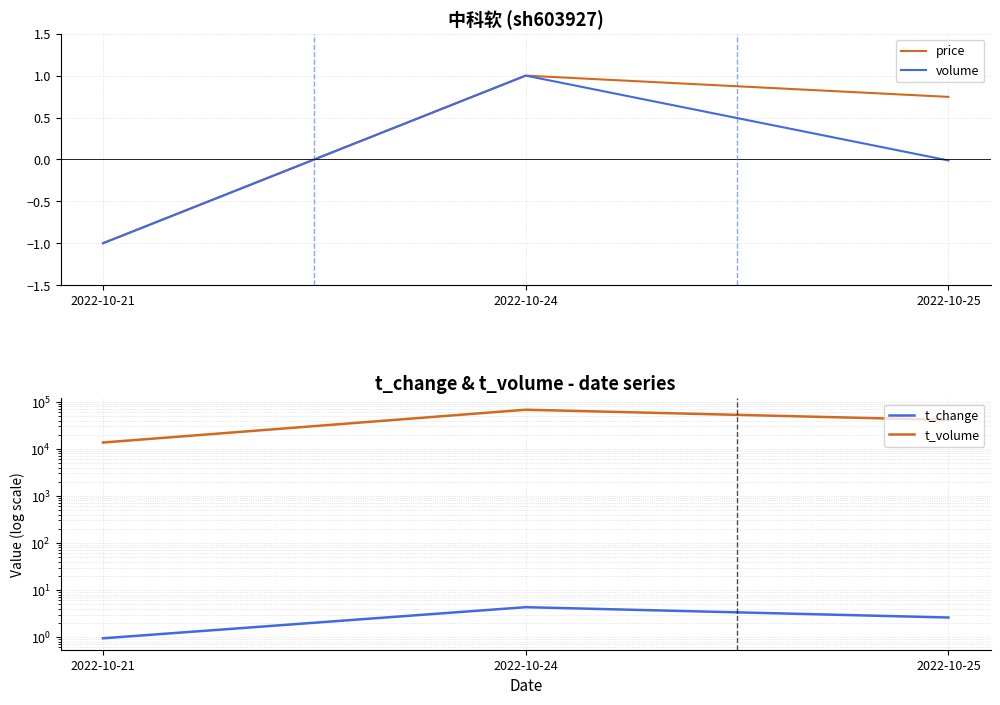

Where is t_change nearest to the value 2?

2022-10-25